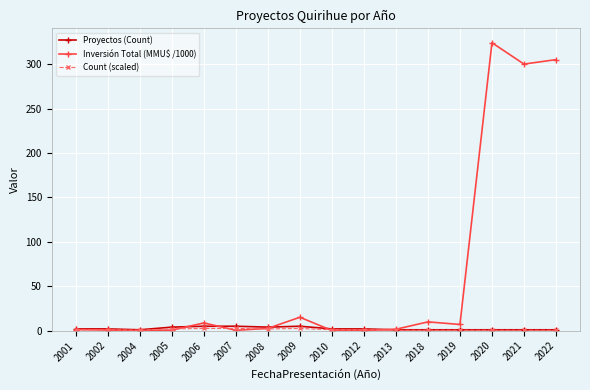

Which label corresponds to the largest value in the chart?

2020